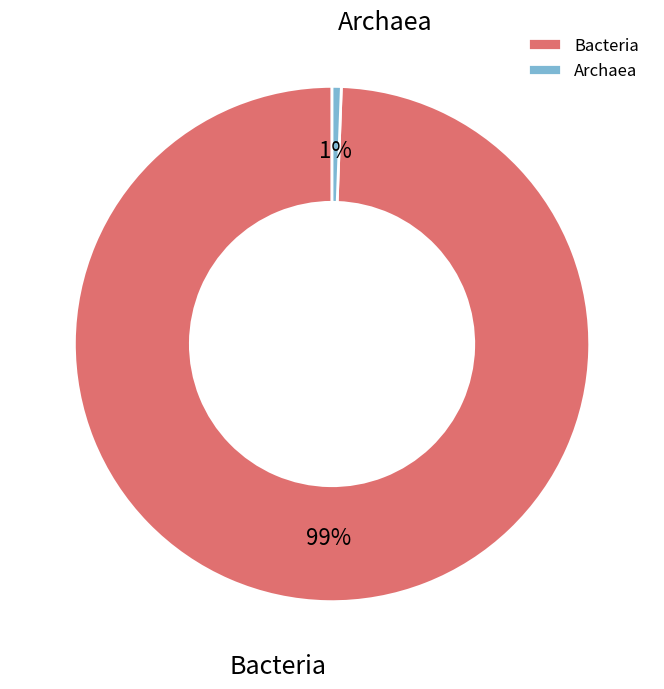

To the nearest percent, what portion does Bacteria represent?

99%